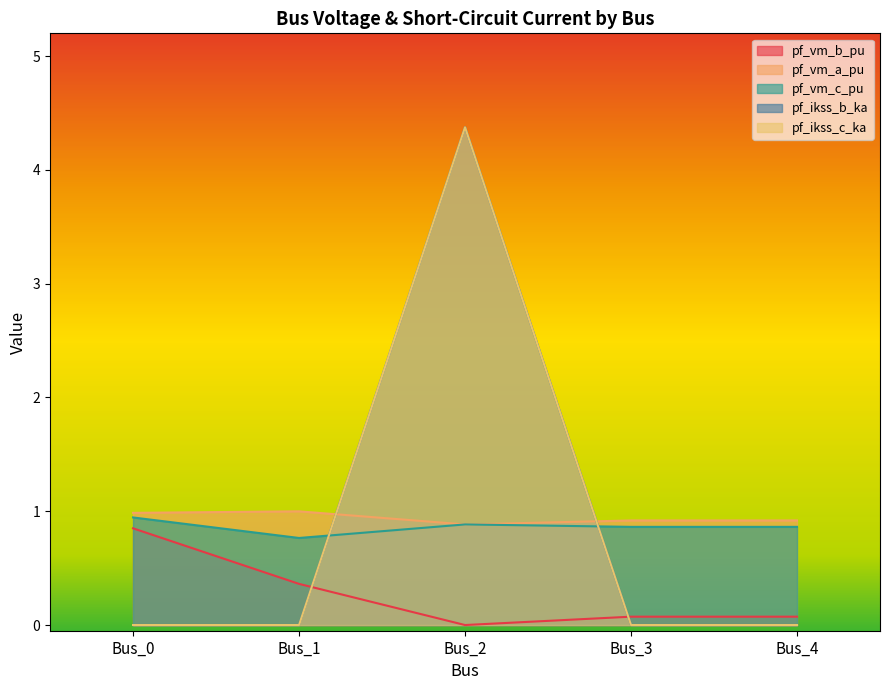

At which label does pf_vm_a_pu reach its minimum?

Bus_2